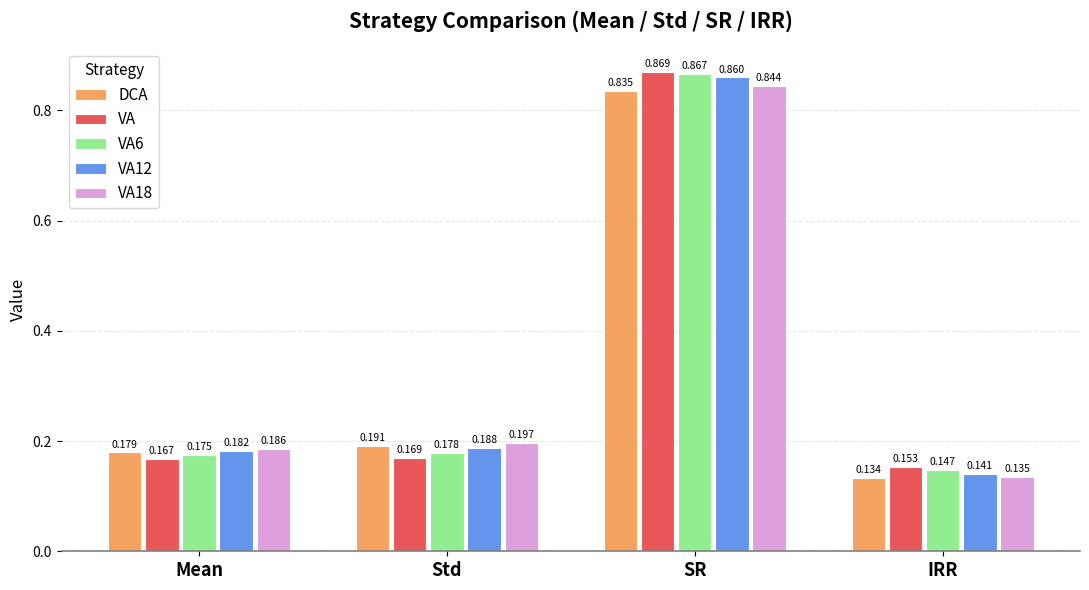

What is the sum of the VA12 values at SR and Mean?

1.0